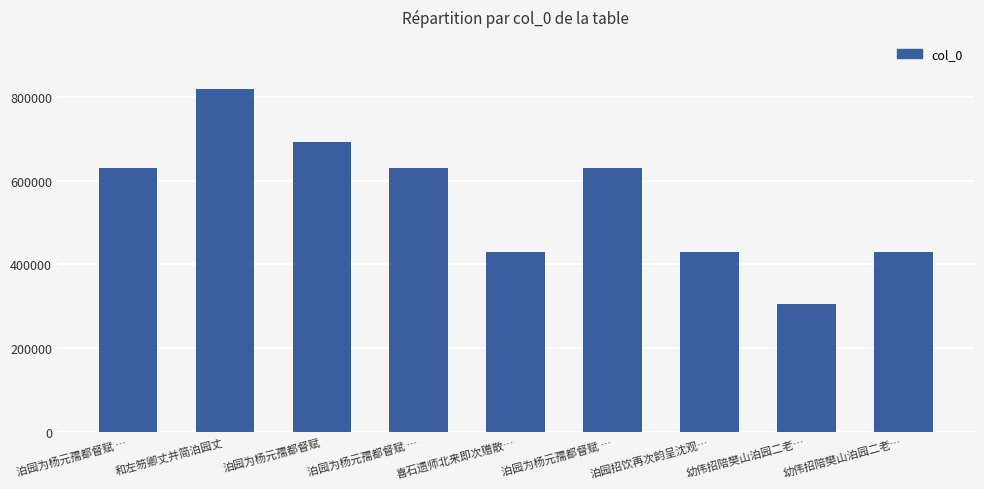

How many values are below 629246?

4